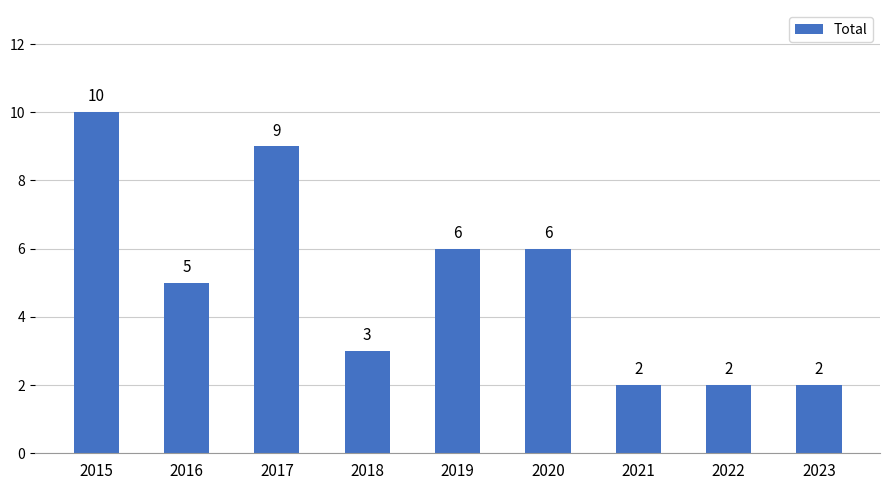

Is it true that the value at 2022 is 2?

True